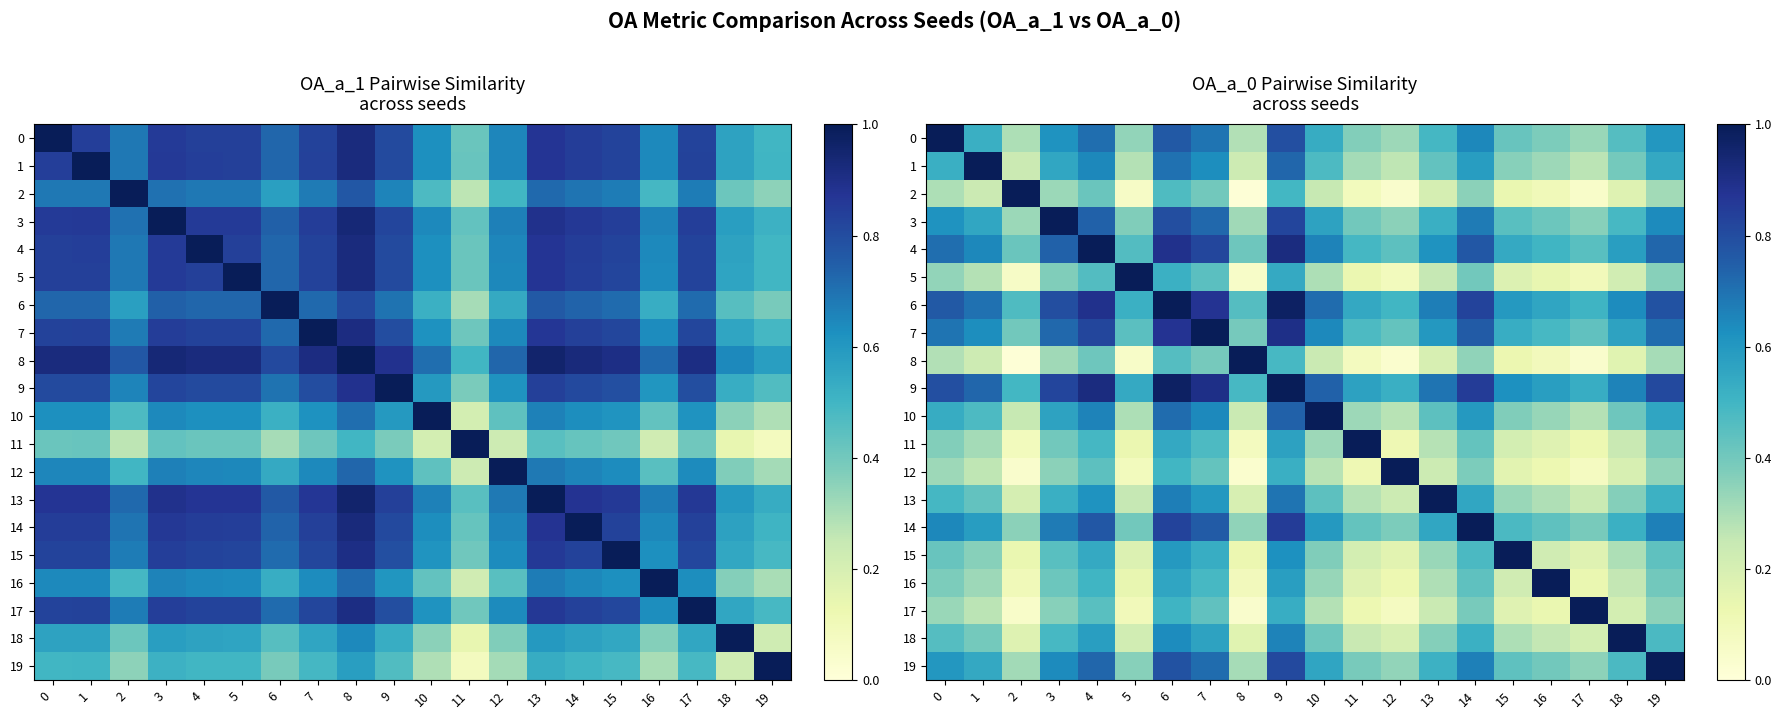

Is it true that 0 equals 0.4 at 12?

False